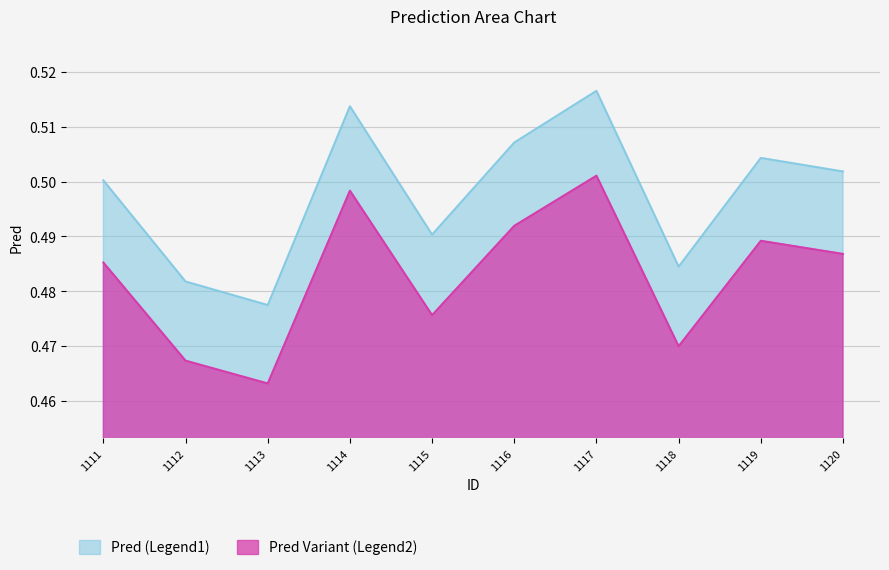

List the labels in order of Pred (Legend1) value, largest first.

1117, 1114, 1116, 1119, 1120, 1111, 1115, 1118, 1112, 1113